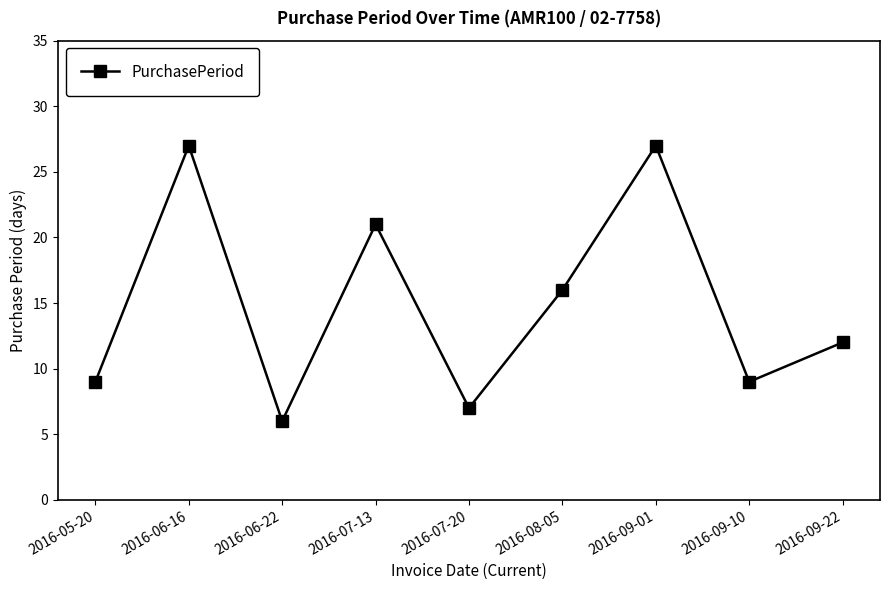

What is the label of the 8th point from the left?

2016-09-10